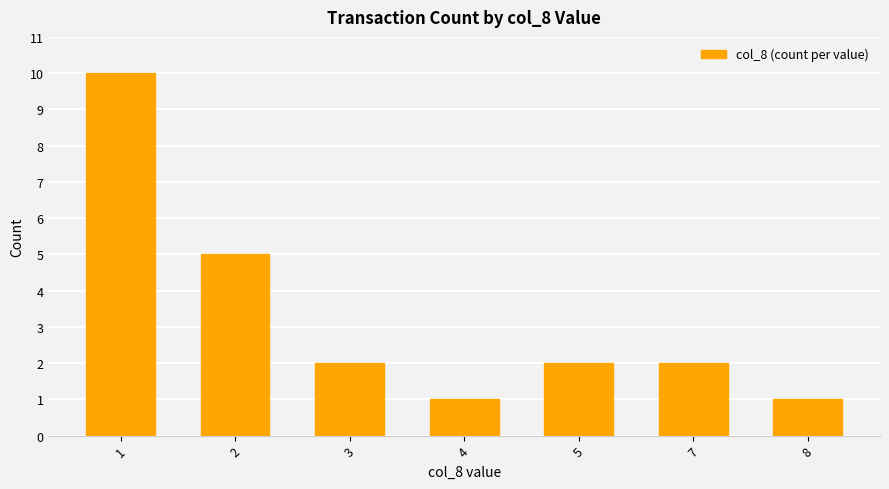

What is the difference between the second highest and second lowest values?

4